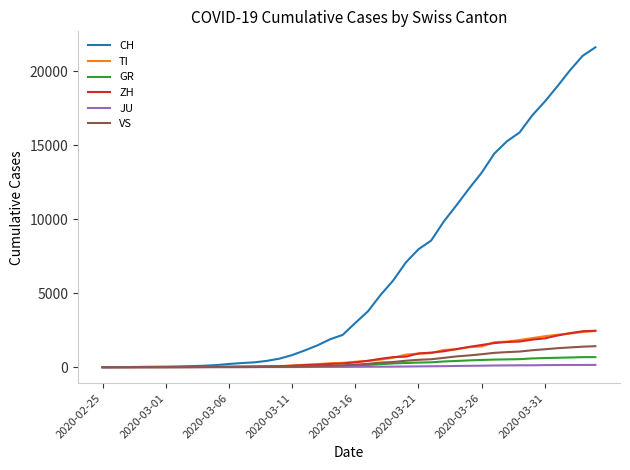

Does the chart display data point markers on the line(s)?

No